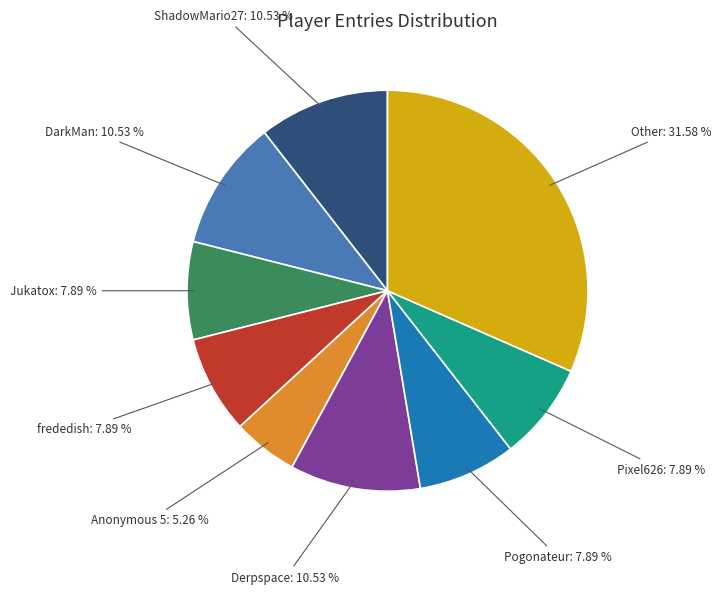

Does any single category account for the majority?

No